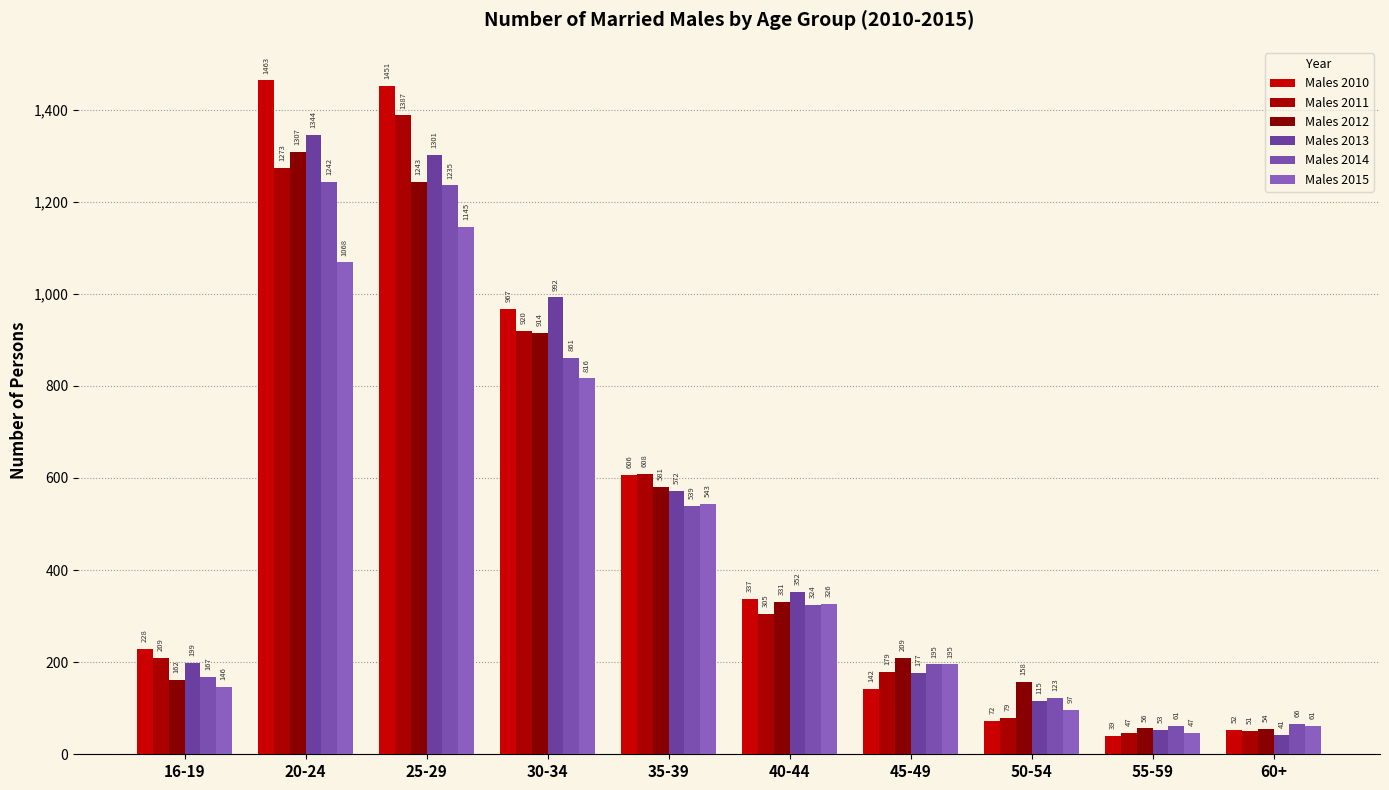

Are the bars horizontal?

No